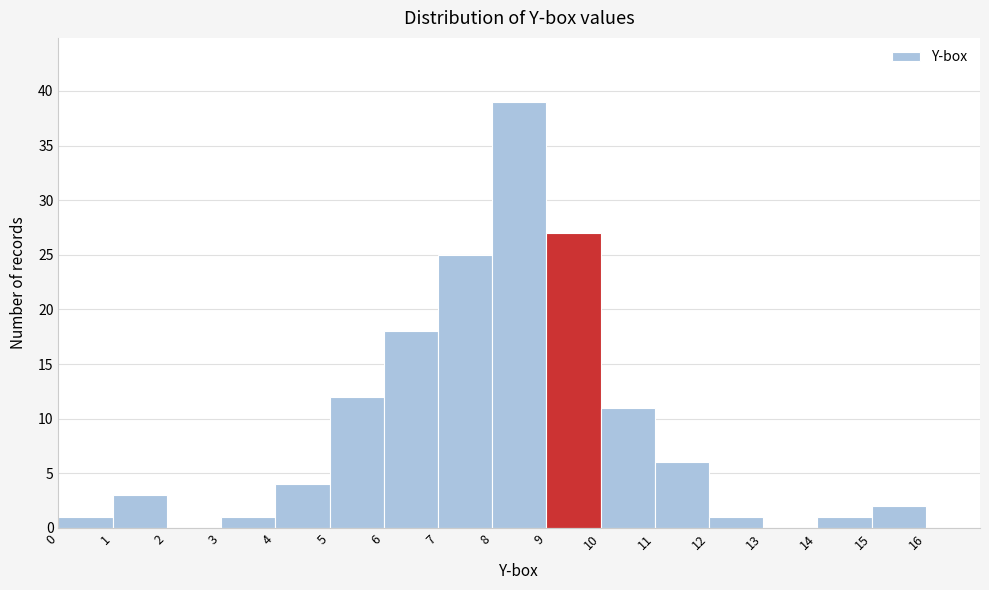

How tall is the bar that spans 14 to 15 on the x-axis? The values are not printed on the chart, so give them approximately, as read against the axis.

1